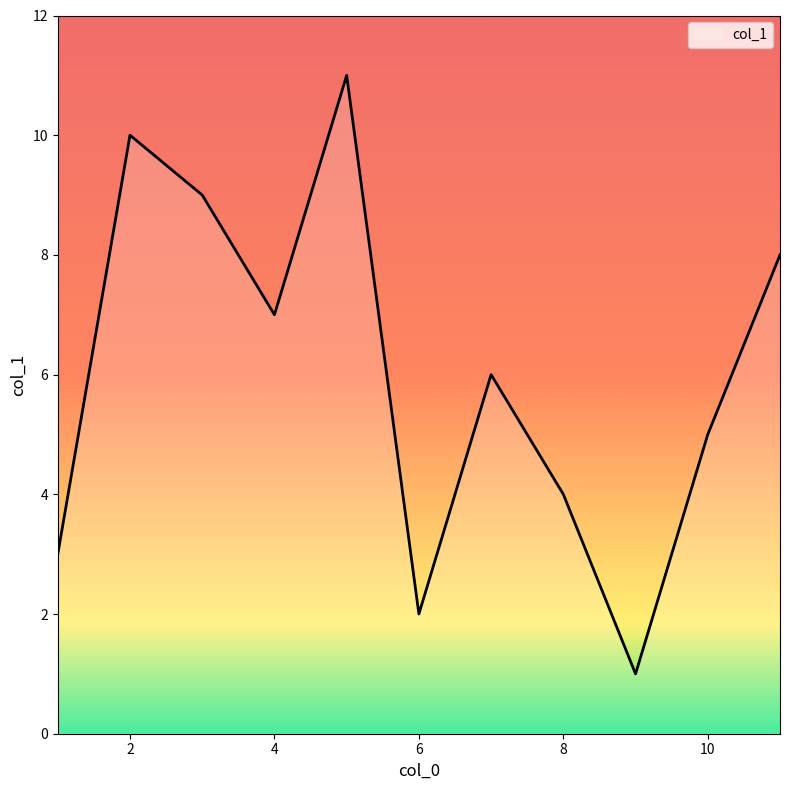

How many values are between 3 and 9?

7